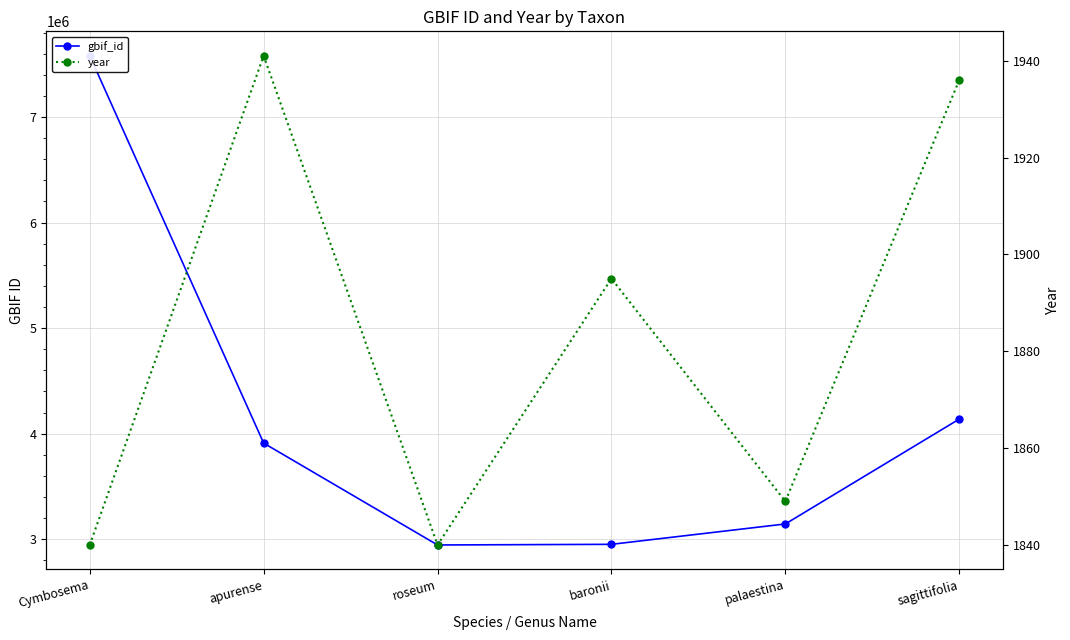

Is the value of gbif_id at sagittifolia greater than the value of year at Cymbosema?

Yes